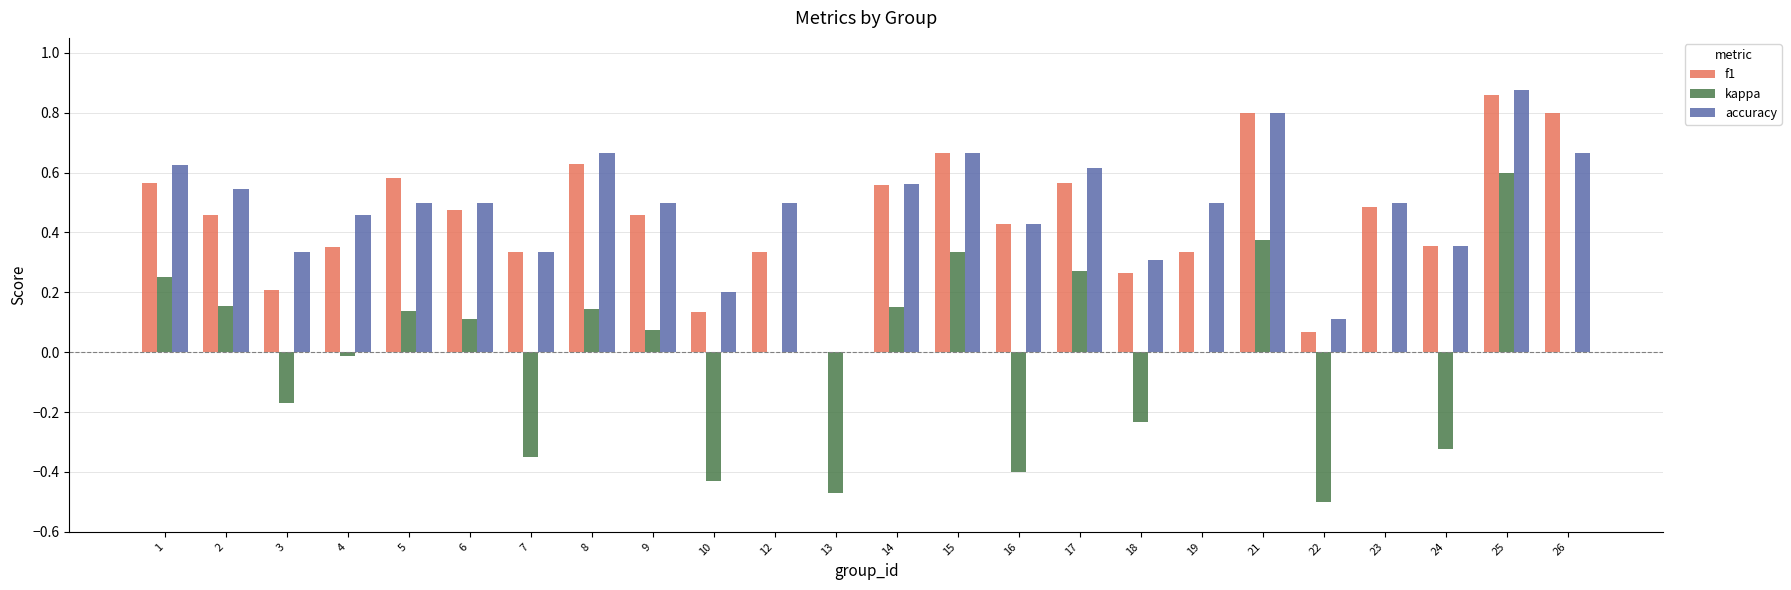

What is the total value across all series at 17?

1.5